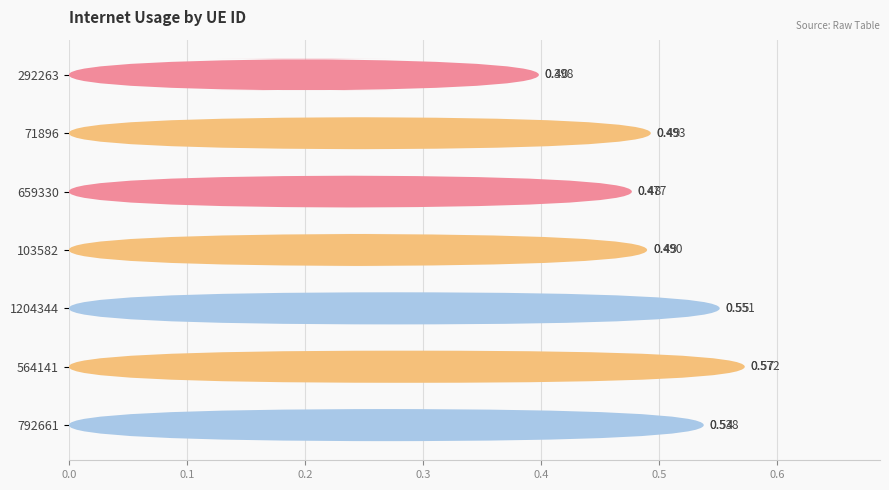

What is the difference between the second highest and minimum values?

0.2